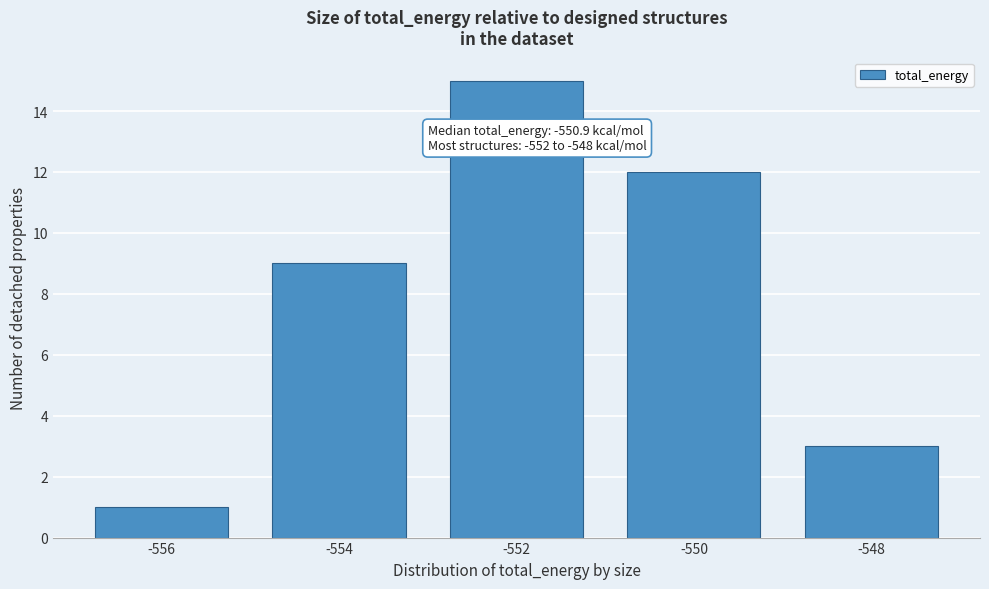

Reading right to left, transcribe all the data shown in this chart.

-548=3	-550=12	-552=15	-554=9	-556=1